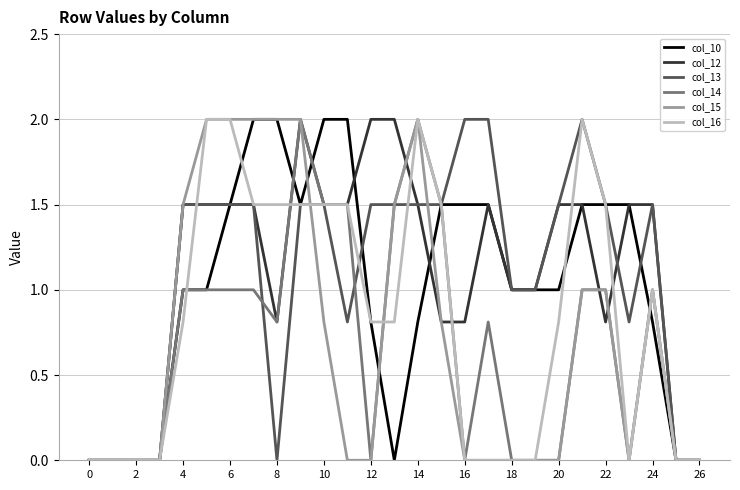

What is the highest value of the col_12 series?

2.0